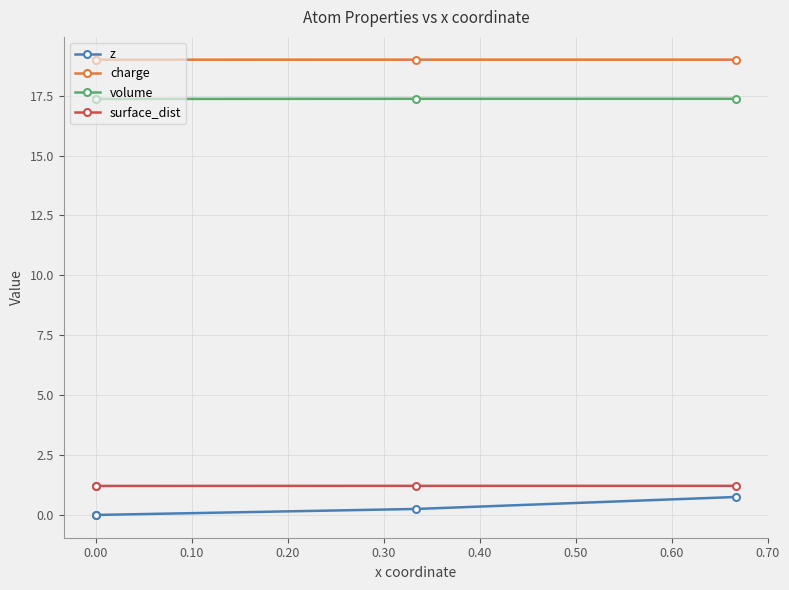

True or false: volume and surface_dist cross at least once.

False